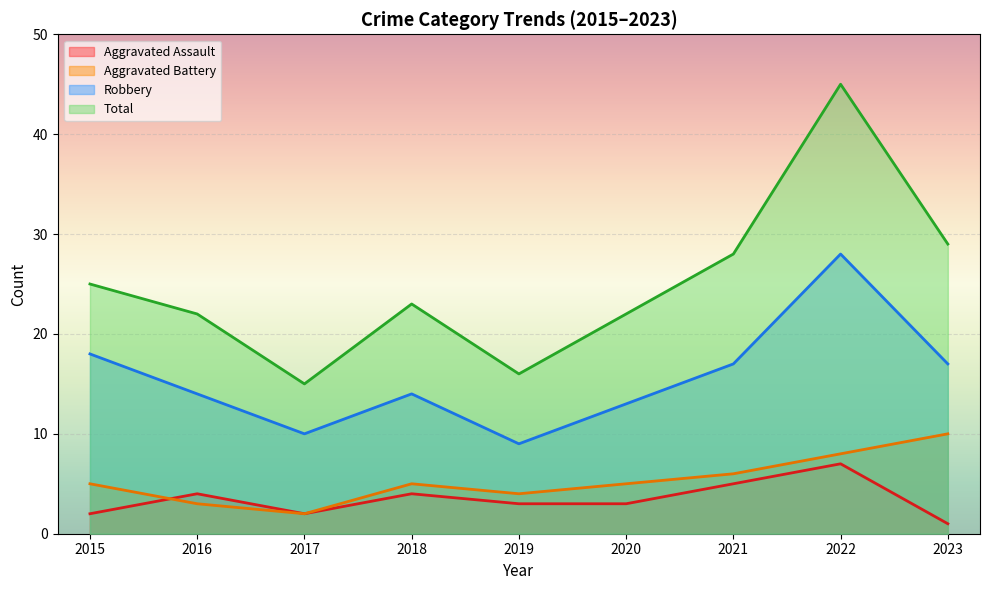

Rank the categories by Aggravated Assault value from lowest to highest.

2023, 2015, 2017, 2019, 2020, 2016, 2018, 2021, 2022